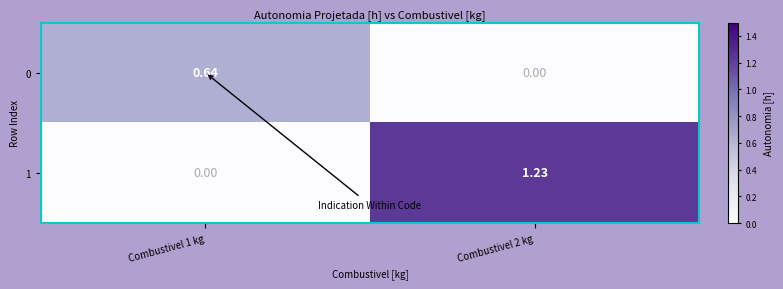

Which series has the largest total across all categories?

1